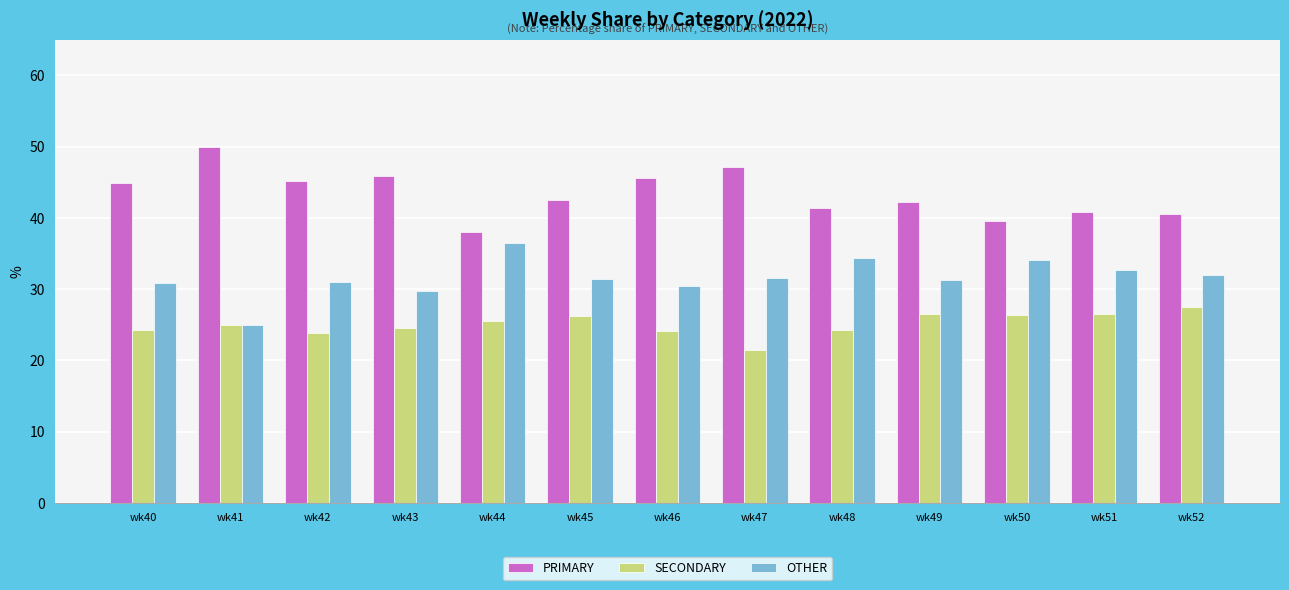

Which category has the lowest value across all series?

wk47